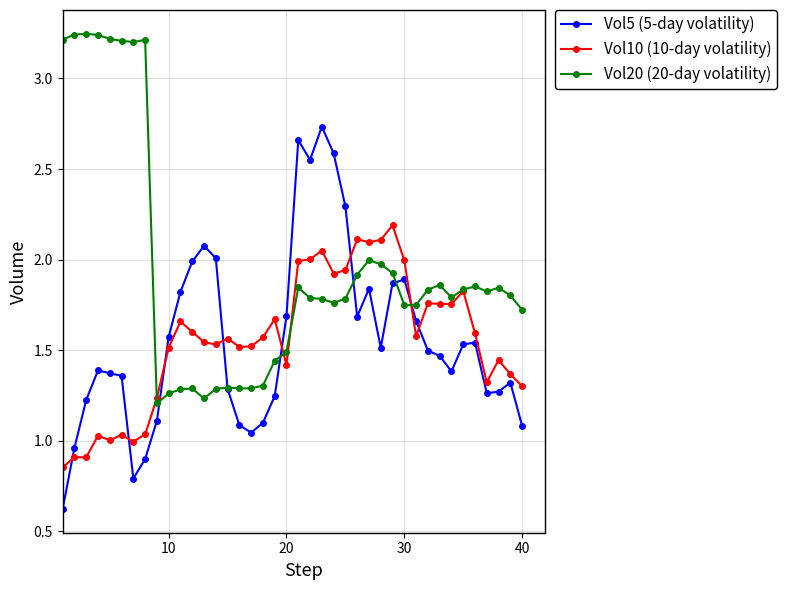

How many categories are shown in the chart?

40